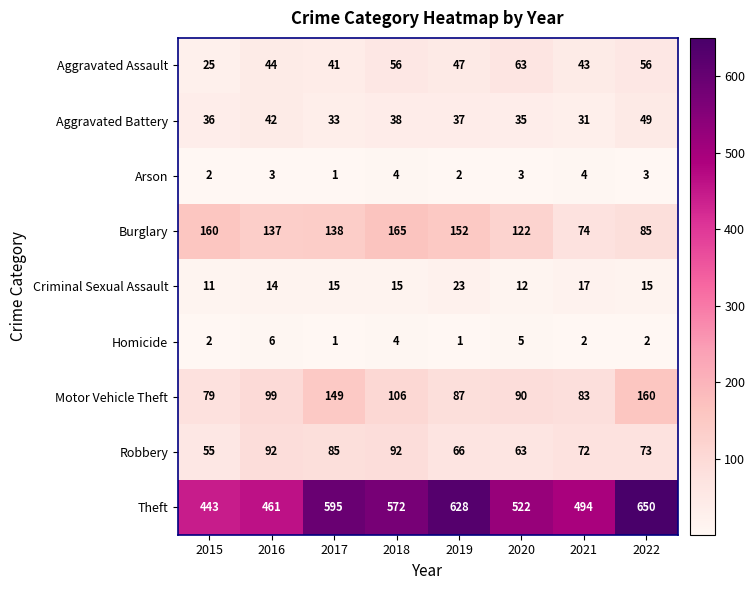

What is the difference between the Criminal Sexual Assault values at 2017 and 2020?

3